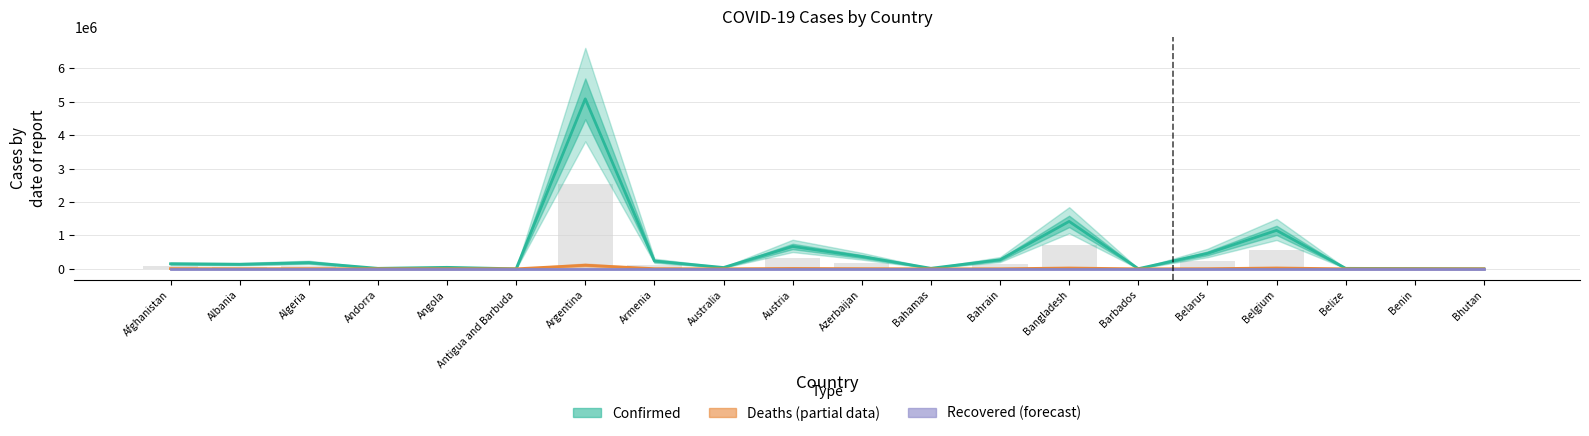

Does the chart contain any negative values?

No